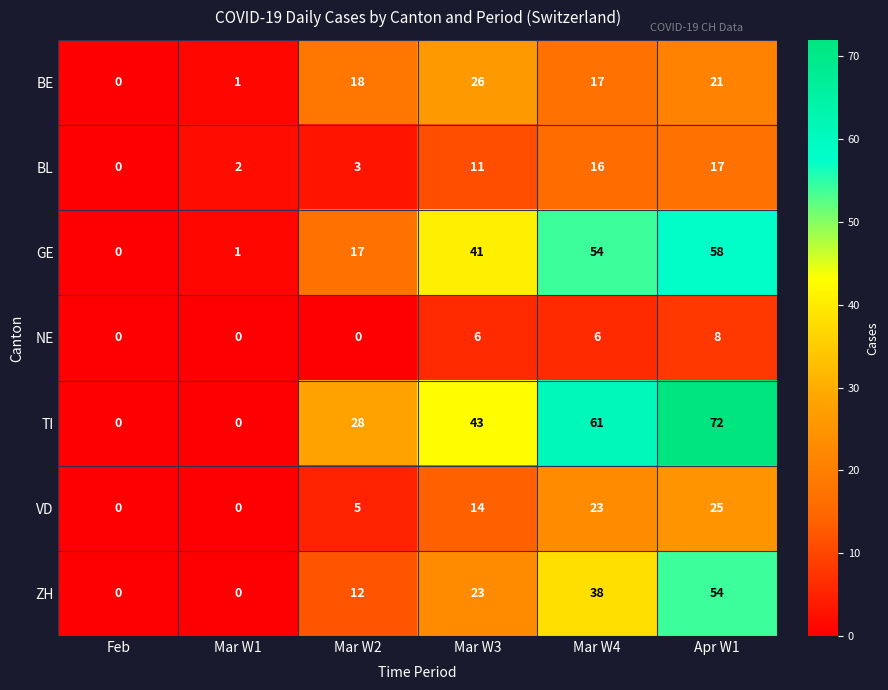

The value of ZH at Mar W3 is 23. True or false?

True